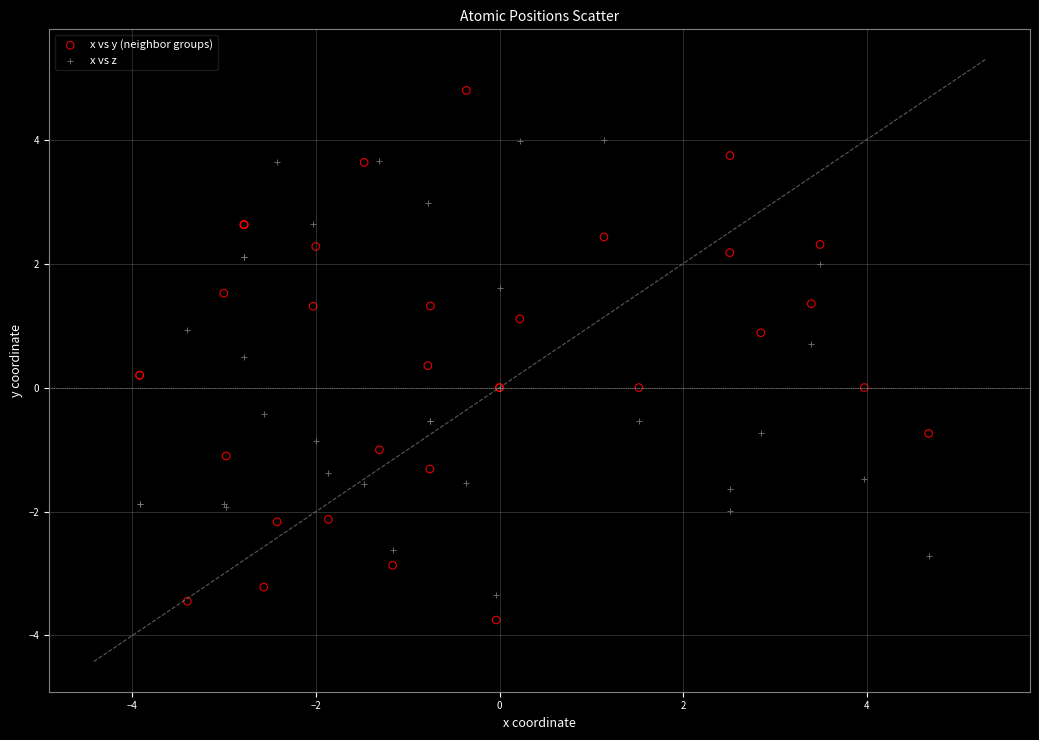

Which series has the largest Y range (max minus min)?

x vs y (neighbor groups)